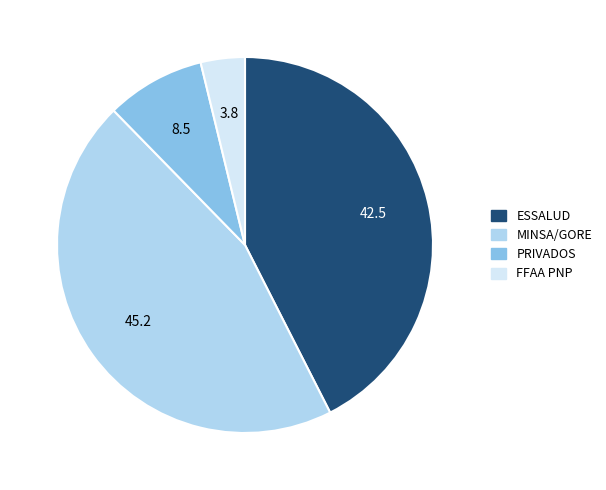

Combined, do MINSA/GORE and FFAA PNP account for over 50%?

No